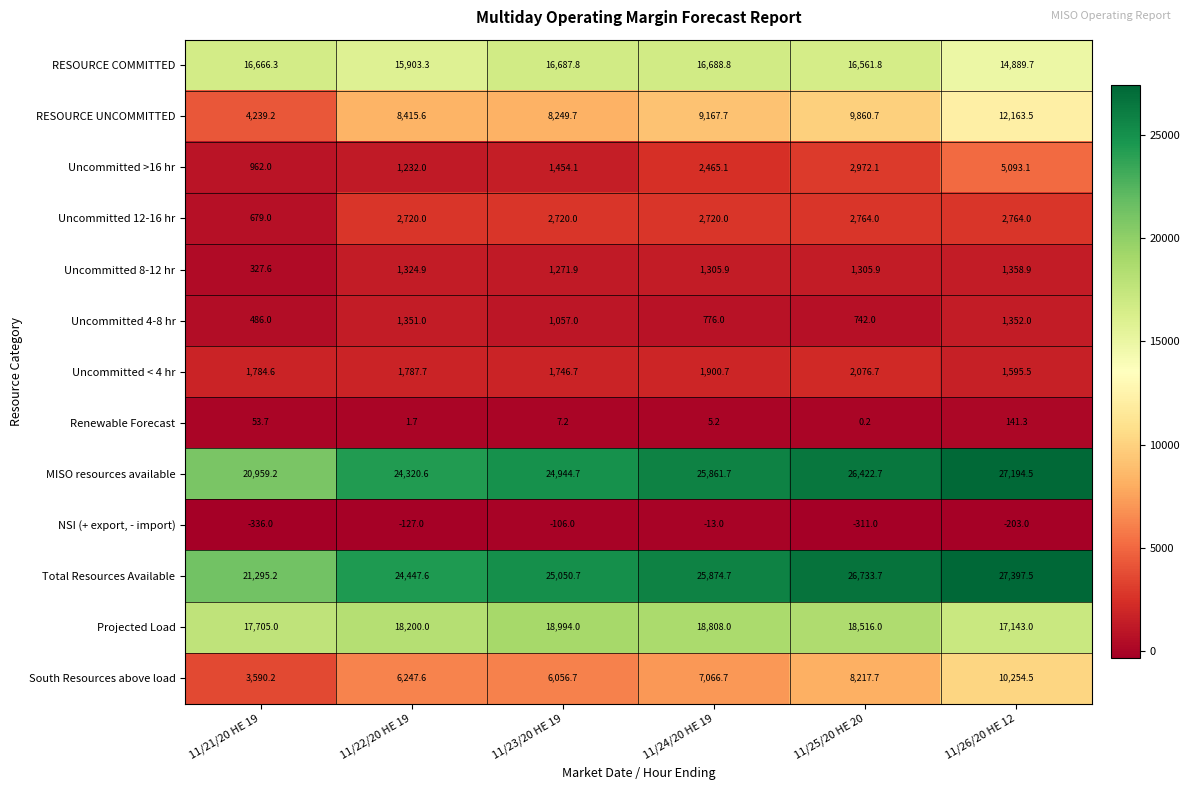

Is it true that RESOURCE UNCOMMITTED equals 11705.3 at 11/23/20 HE 19?

False